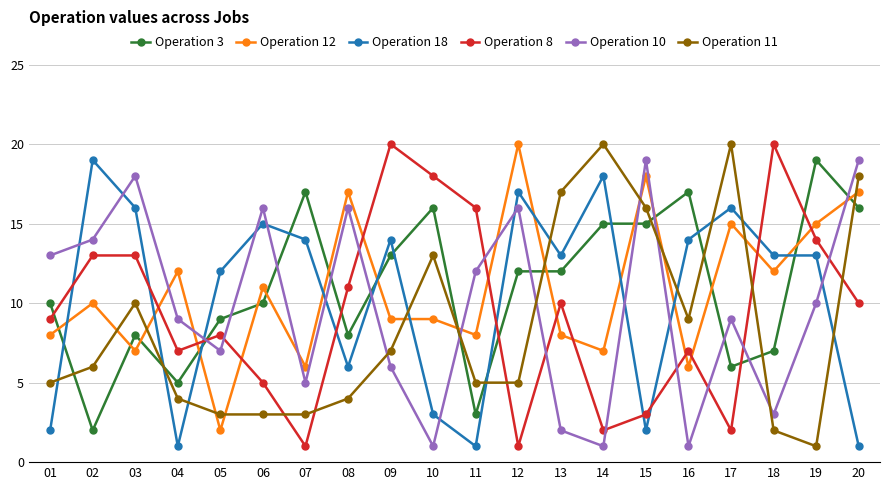

Is it true that Operation 10 equals 5 at 07?

True